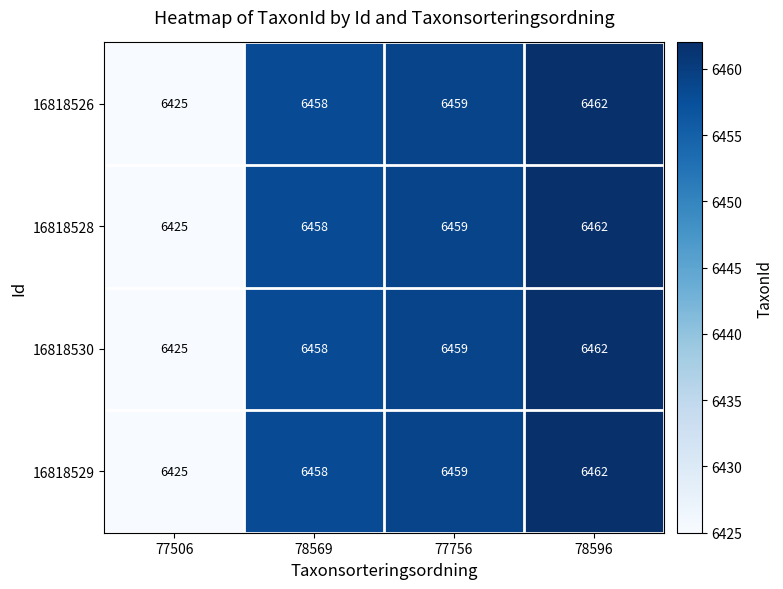

The value of 16818529 at 77506 is 2841. True or false?

False